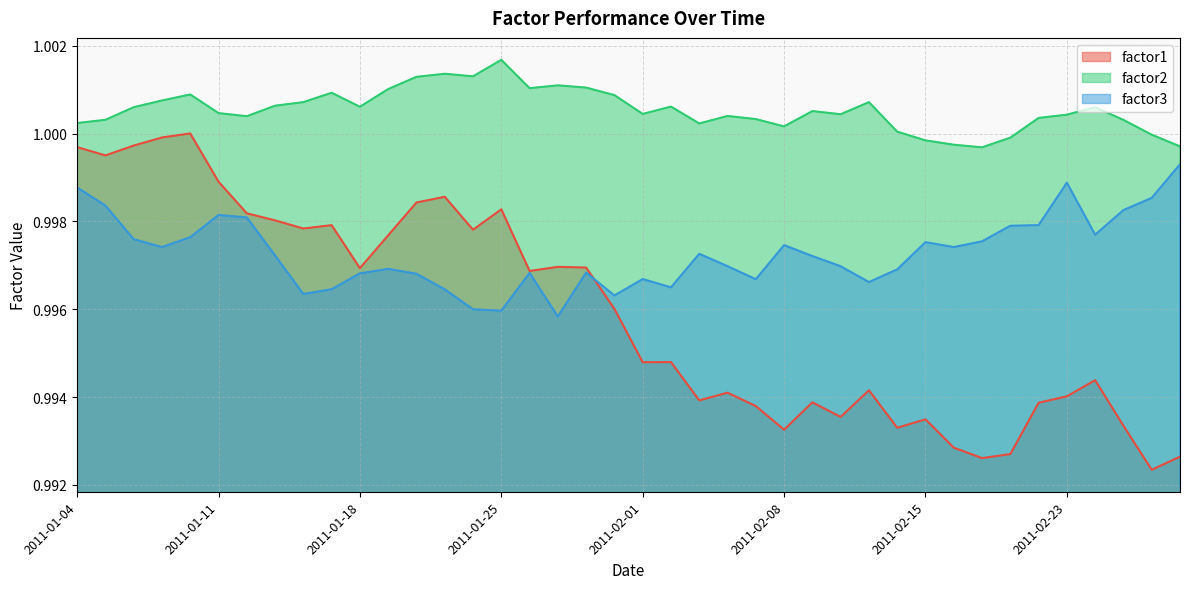

How many interior local valleys does the factor3 series have?

10